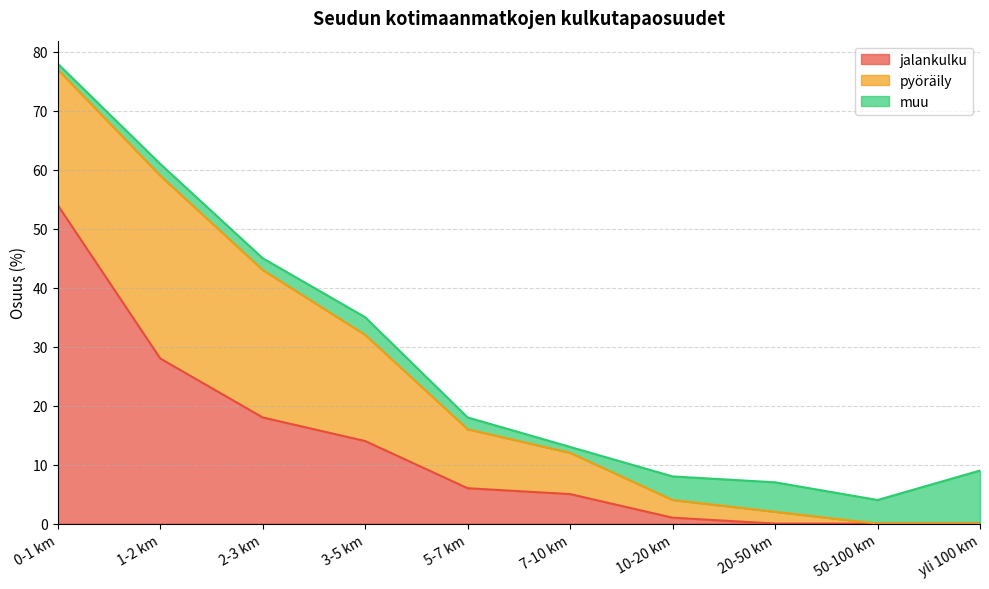

True or false: jalankulku has more than 2 points higher than both neighbors.

False